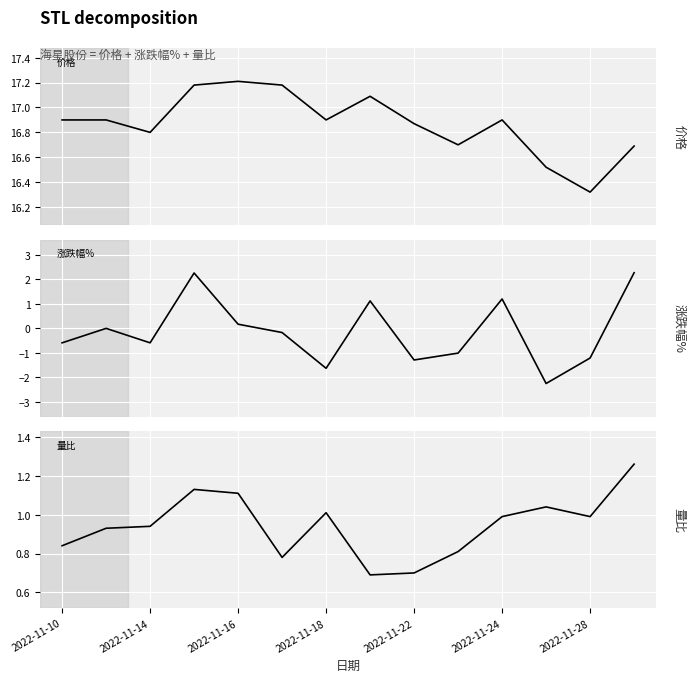

What is the sum of all 涨跌幅% values?

-1.7